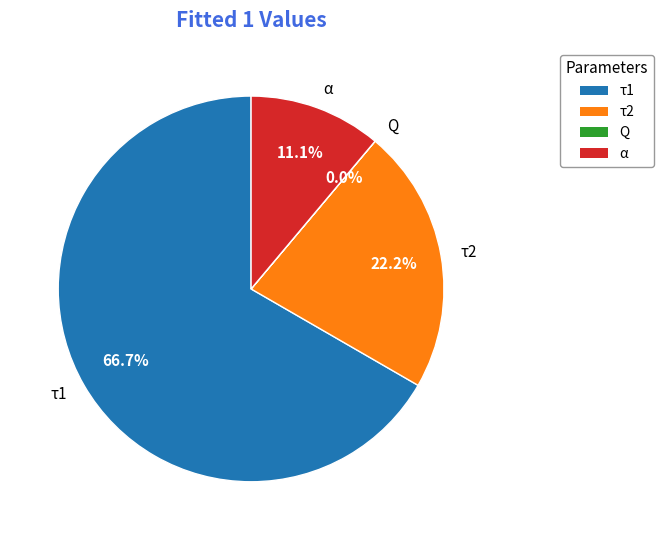

To the nearest percent, what is the average slice percentage?

25%